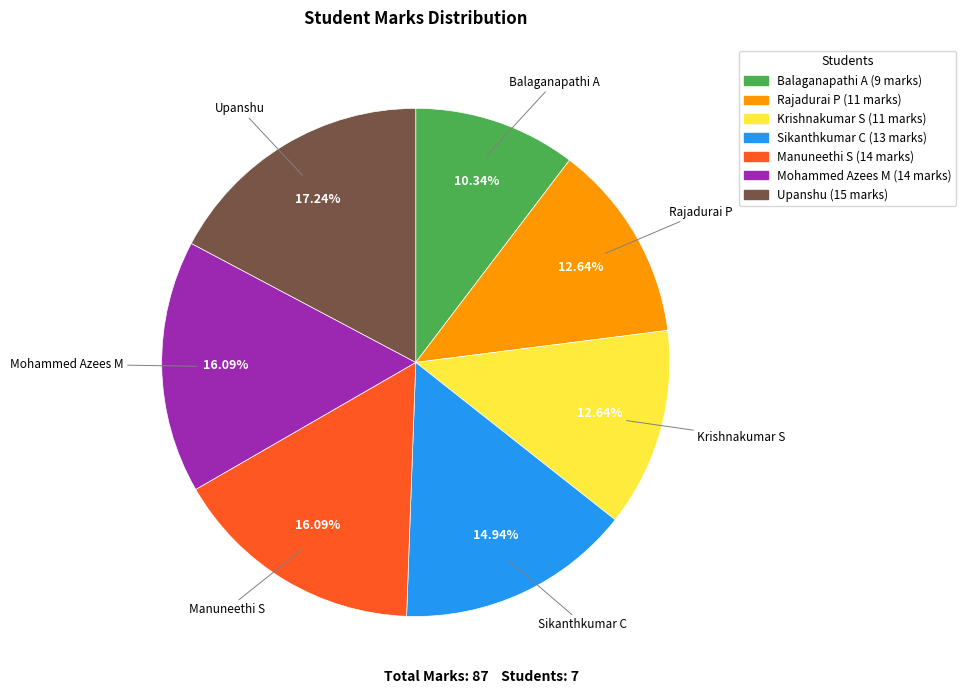

Combined, do Balaganapathi A (9 marks) and Sikanthkumar C (13 marks) account for over 50%?

No